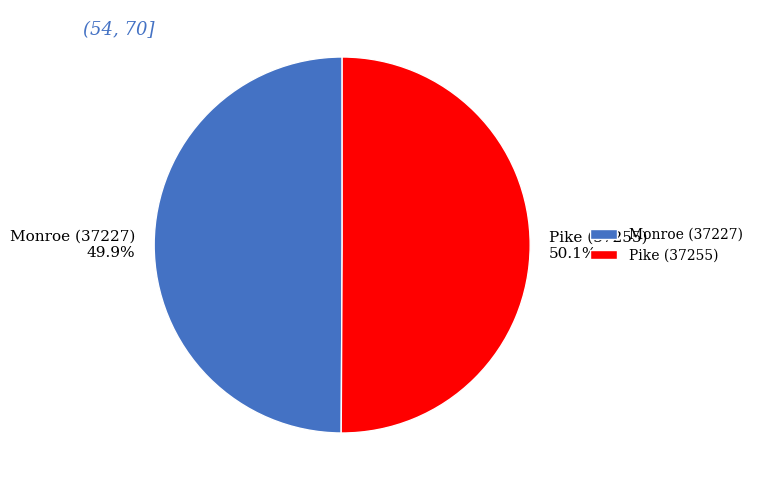

Is there any slice that represents more than half of the pie?

Yes